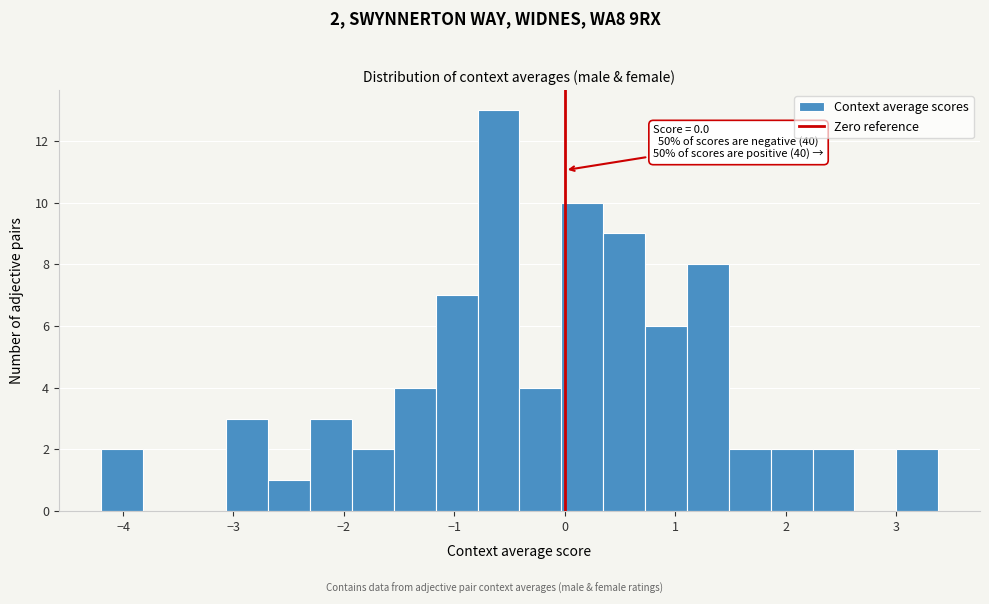

Read against the x-axis, roughly where is the centre of the tallest bar?

-0.6